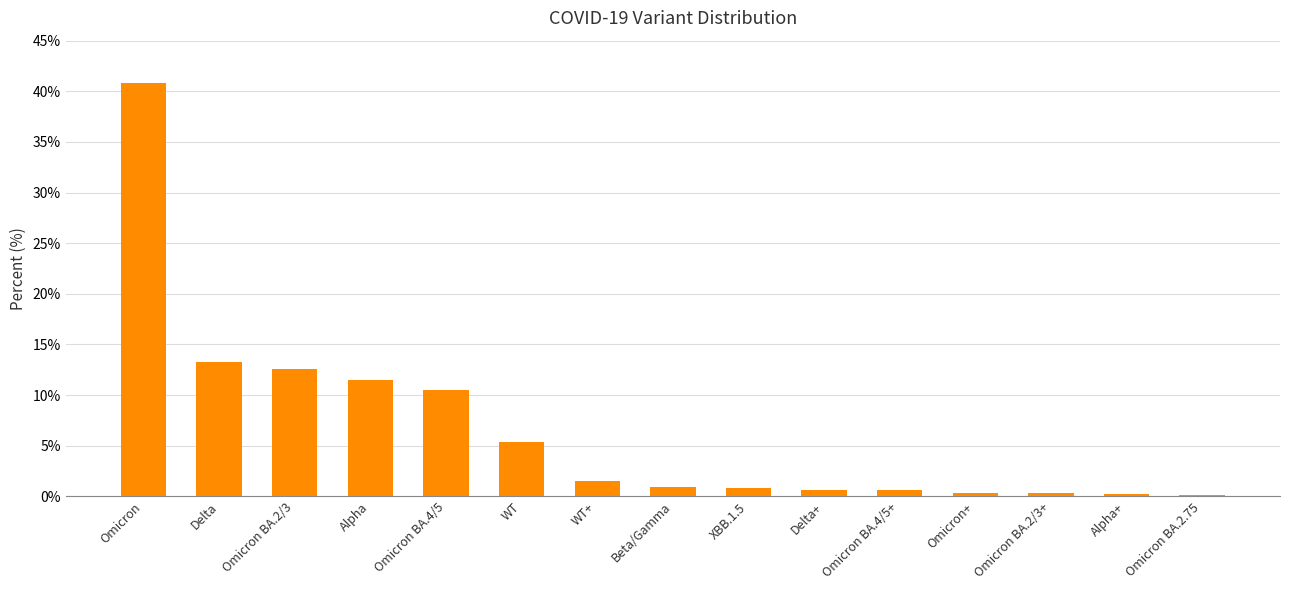

Are the bars grouped side by side (vs. stacked)?

No